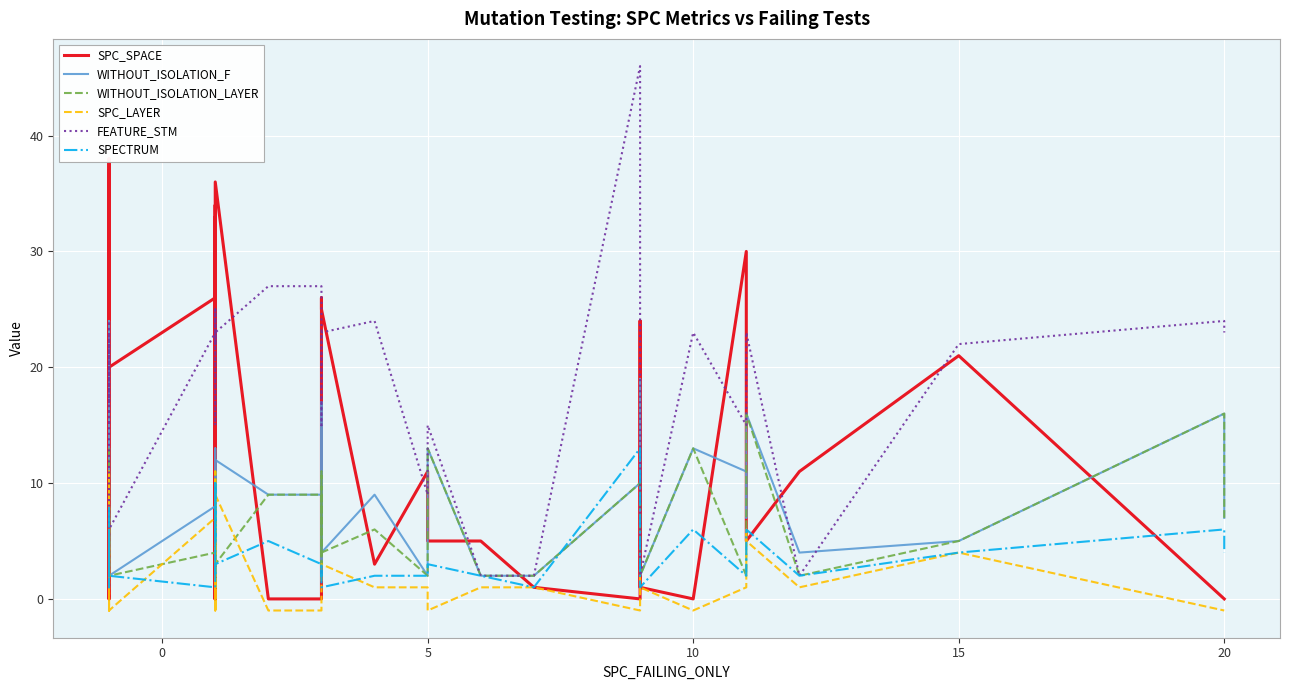

Which series has the largest total across all categories?

FEATURE_STM